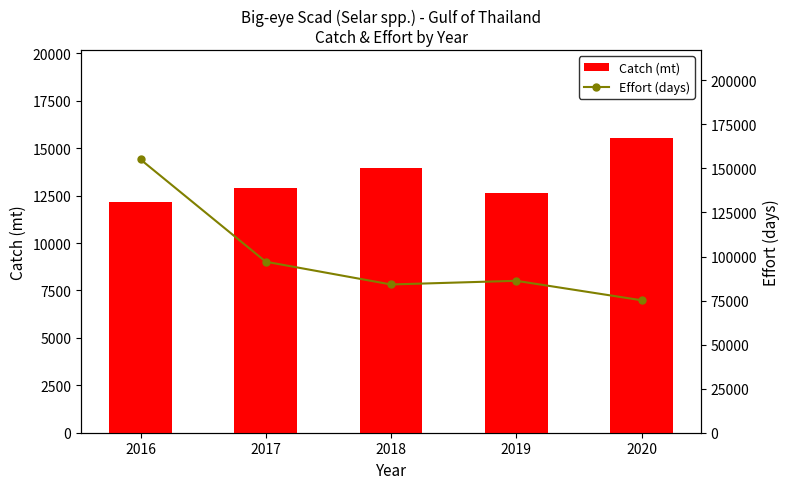

What is the difference between the second highest and minimum values in the Effort (days) series?

21865.0